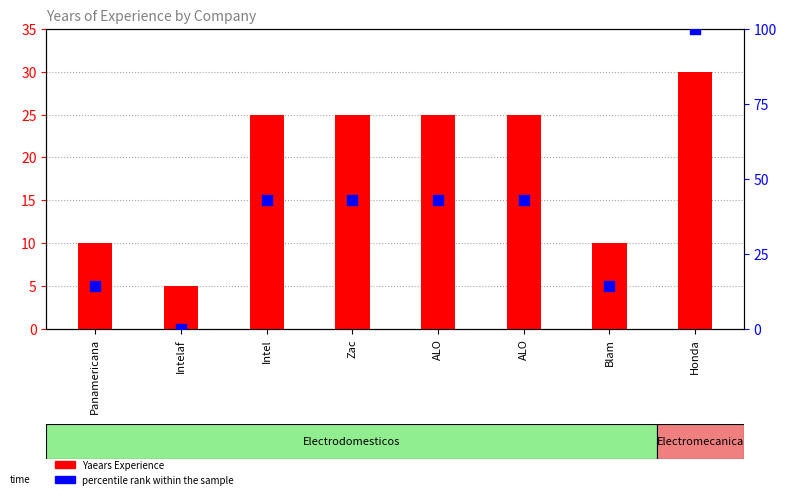

Is the value of Yaears Experience at Zac greater than the value of percentile rank within the sample at Intelaf?

Yes